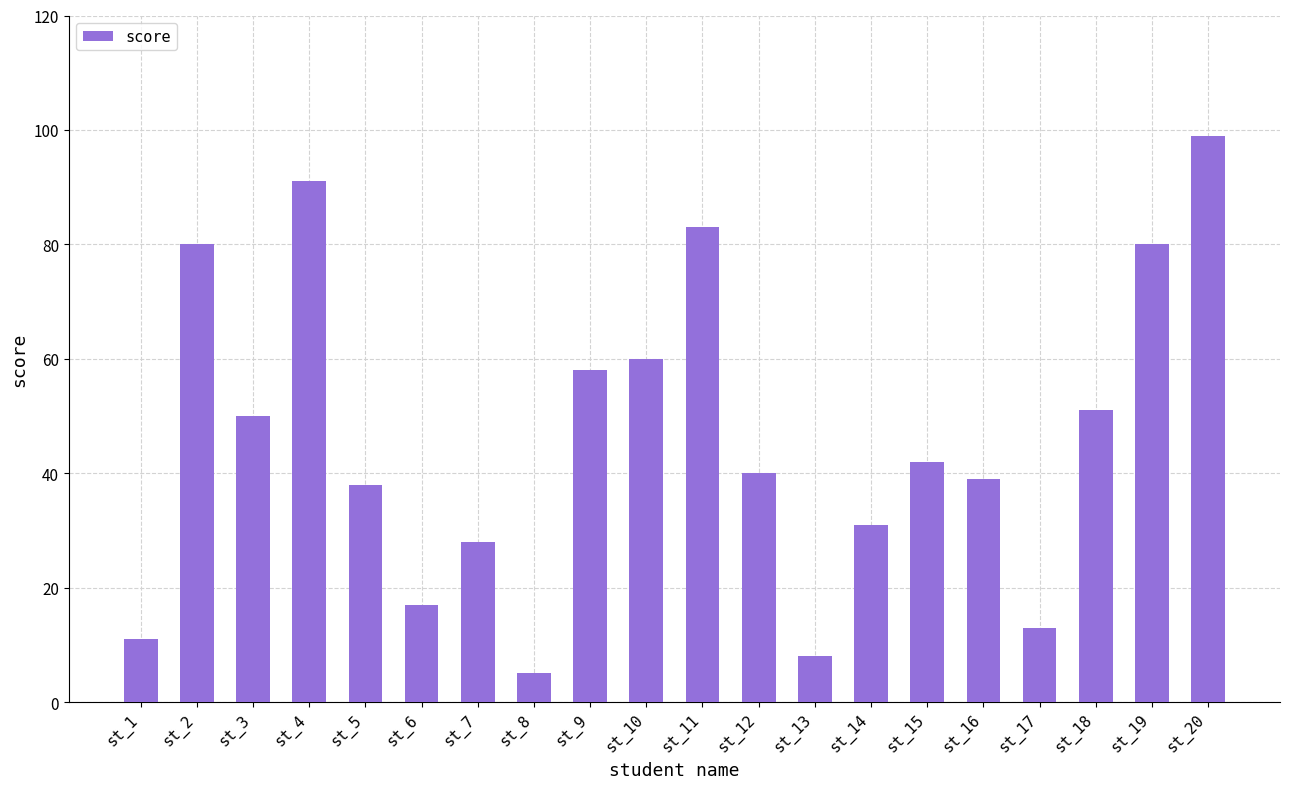

What is the minimum value shown in the chart?

5